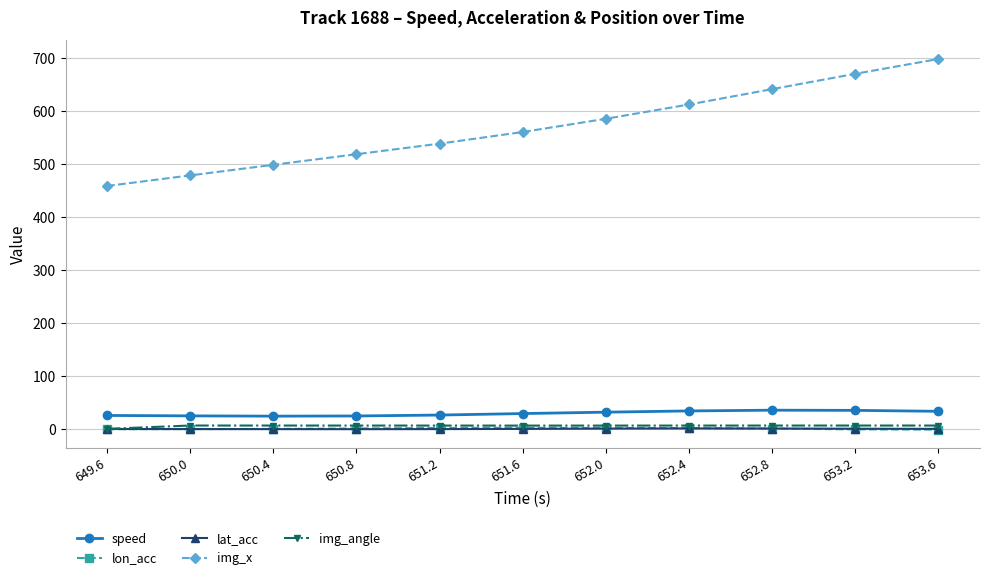

What is the approximate value of lat_acc at 651.6?

-0.1